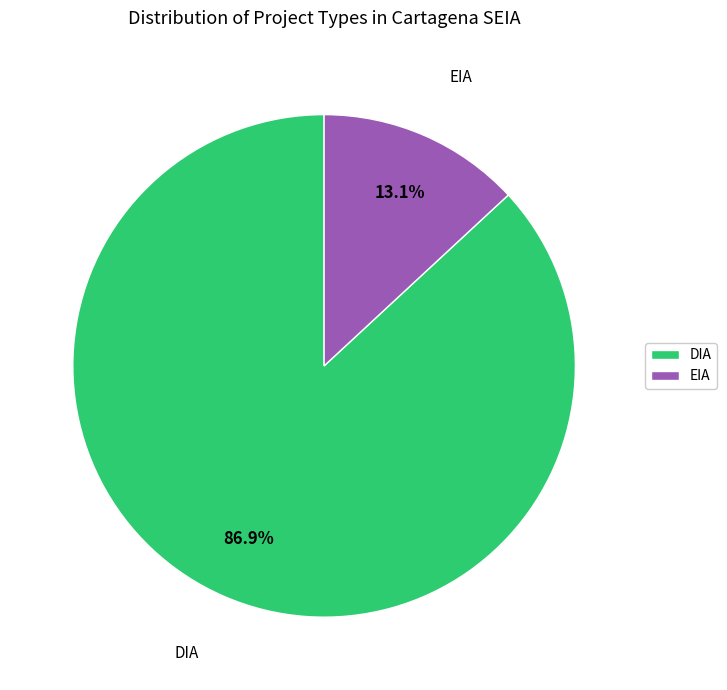

What is the total percentage of DIA and EIA?

100.0%